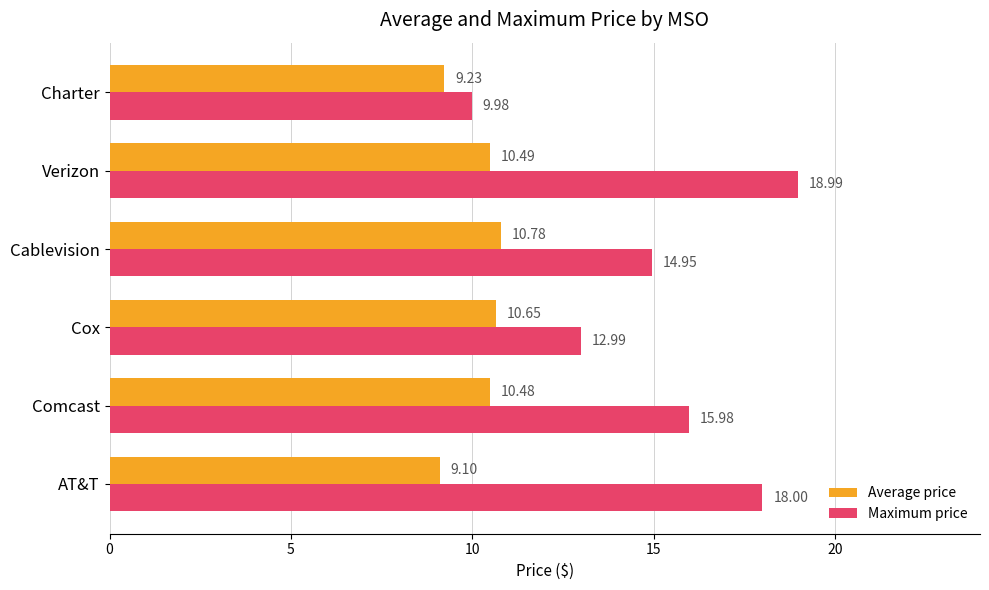

List the labels in order of Average price value, largest first.

Cablevision, Cox, Verizon, Comcast, Charter, AT&T